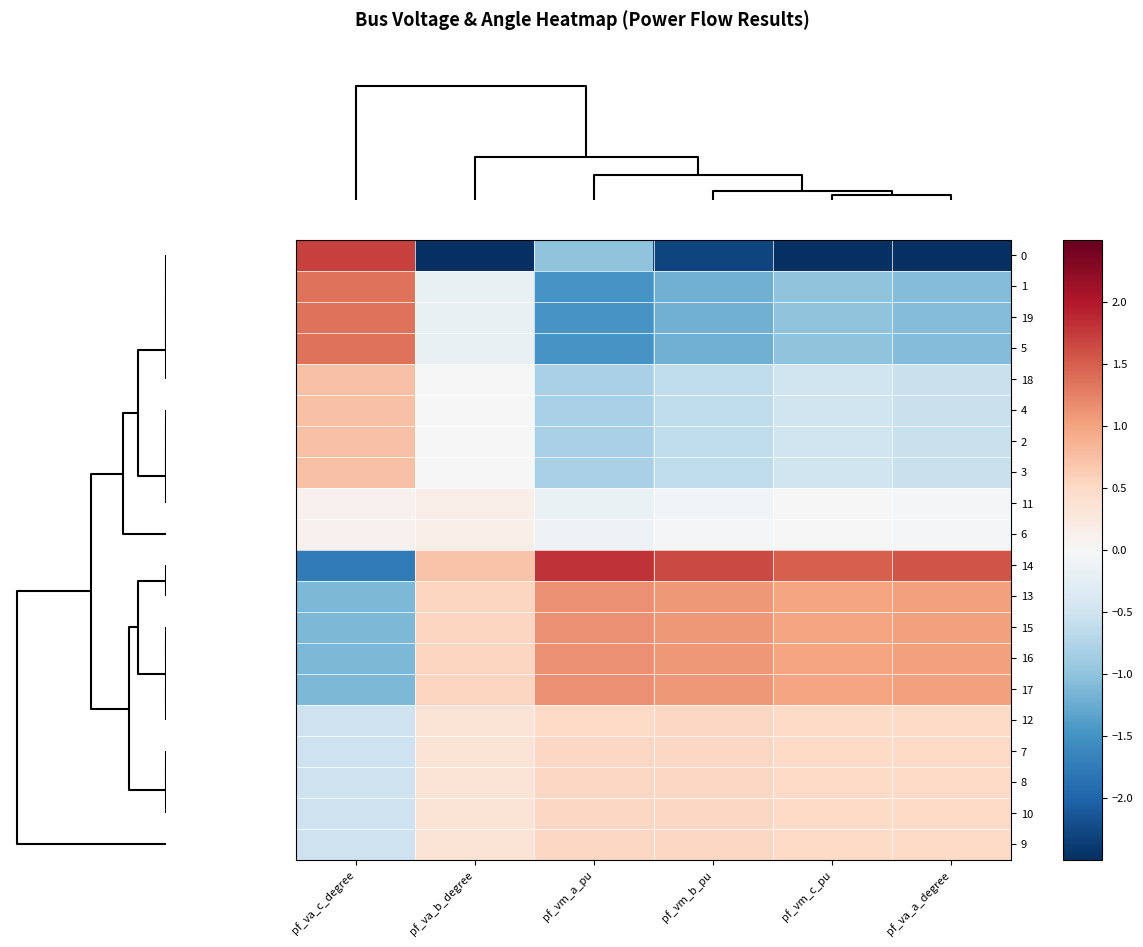

Reading left to right, what are all the values shown in this chart?

0: pf_va_c_degree=1.7	pf_va_b_degree=-4.2	pf_vm_a_pu=-1.0	pf_vm_b_pu=-2.3	pf_vm_c_pu=-2.9	pf_va_a_degree=-2.7
1: pf_va_c_degree=1.3	pf_va_b_degree=-0.2	pf_vm_a_pu=-1.5	pf_vm_b_pu=-1.2	pf_vm_c_pu=-1.0	pf_va_a_degree=-1.1
19: pf_va_c_degree=1.3	pf_va_b_degree=-0.2	pf_vm_a_pu=-1.5	pf_vm_b_pu=-1.2	pf_vm_c_pu=-1.0	pf_va_a_degree=-1.1
5: pf_va_c_degree=1.3	pf_va_b_degree=-0.2	pf_vm_a_pu=-1.5	pf_vm_b_pu=-1.2	pf_vm_c_pu=-1.0	pf_va_a_degree=-1.1
18: pf_va_c_degree=0.7	pf_va_b_degree=-0.0	pf_vm_a_pu=-0.8	pf_vm_b_pu=-0.6	pf_vm_c_pu=-0.5	pf_va_a_degree=-0.6
4: pf_va_c_degree=0.7	pf_va_b_degree=-0.0	pf_vm_a_pu=-0.8	pf_vm_b_pu=-0.6	pf_vm_c_pu=-0.5	pf_va_a_degree=-0.6
2: pf_va_c_degree=0.7	pf_va_b_degree=-0.0	pf_vm_a_pu=-0.8	pf_vm_b_pu=-0.6	pf_vm_c_pu=-0.5	pf_va_a_degree=-0.6
3: pf_va_c_degree=0.7	pf_va_b_degree=-0.0	pf_vm_a_pu=-0.8	pf_vm_b_pu=-0.6	pf_vm_c_pu=-0.5	pf_va_a_degree=-0.6
11: pf_va_c_degree=0.1	pf_va_b_degree=0.2	pf_vm_a_pu=-0.2	pf_vm_b_pu=-0.1	pf_vm_c_pu=-0.0	pf_va_a_degree=-0.0
6: pf_va_c_degree=0.1	pf_va_b_degree=0.2	pf_vm_a_pu=-0.1	pf_vm_b_pu=-0.1	pf_vm_c_pu=-0.0	pf_va_a_degree=-0.0
14: pf_va_c_degree=-1.8	pf_va_b_degree=0.7	pf_vm_a_pu=1.8	pf_vm_b_pu=1.7	pf_vm_c_pu=1.5	pf_va_a_degree=1.6
13: pf_va_c_degree=-1.1	pf_va_b_degree=0.5	pf_vm_a_pu=1.2	pf_vm_b_pu=1.1	pf_vm_c_pu=1.0	pf_va_a_degree=1.0
15: pf_va_c_degree=-1.1	pf_va_b_degree=0.5	pf_vm_a_pu=1.2	pf_vm_b_pu=1.1	pf_vm_c_pu=1.0	pf_va_a_degree=1.0
16: pf_va_c_degree=-1.1	pf_va_b_degree=0.5	pf_vm_a_pu=1.2	pf_vm_b_pu=1.1	pf_vm_c_pu=1.0	pf_va_a_degree=1.0
17: pf_va_c_degree=-1.1	pf_va_b_degree=0.5	pf_vm_a_pu=1.2	pf_vm_b_pu=1.1	pf_vm_c_pu=1.0	pf_va_a_degree=1.0
12: pf_va_c_degree=-0.5	pf_va_b_degree=0.3	pf_vm_a_pu=0.5	pf_vm_b_pu=0.5	pf_vm_c_pu=0.5	pf_va_a_degree=0.5
7: pf_va_c_degree=-0.5	pf_va_b_degree=0.3	pf_vm_a_pu=0.5	pf_vm_b_pu=0.5	pf_vm_c_pu=0.5	pf_va_a_degree=0.5
8: pf_va_c_degree=-0.5	pf_va_b_degree=0.3	pf_vm_a_pu=0.5	pf_vm_b_pu=0.5	pf_vm_c_pu=0.5	pf_va_a_degree=0.5
10: pf_va_c_degree=-0.5	pf_va_b_degree=0.3	pf_vm_a_pu=0.5	pf_vm_b_pu=0.5	pf_vm_c_pu=0.5	pf_va_a_degree=0.5
9: pf_va_c_degree=-0.5	pf_va_b_degree=0.3	pf_vm_a_pu=0.5	pf_vm_b_pu=0.5	pf_vm_c_pu=0.5	pf_va_a_degree=0.5